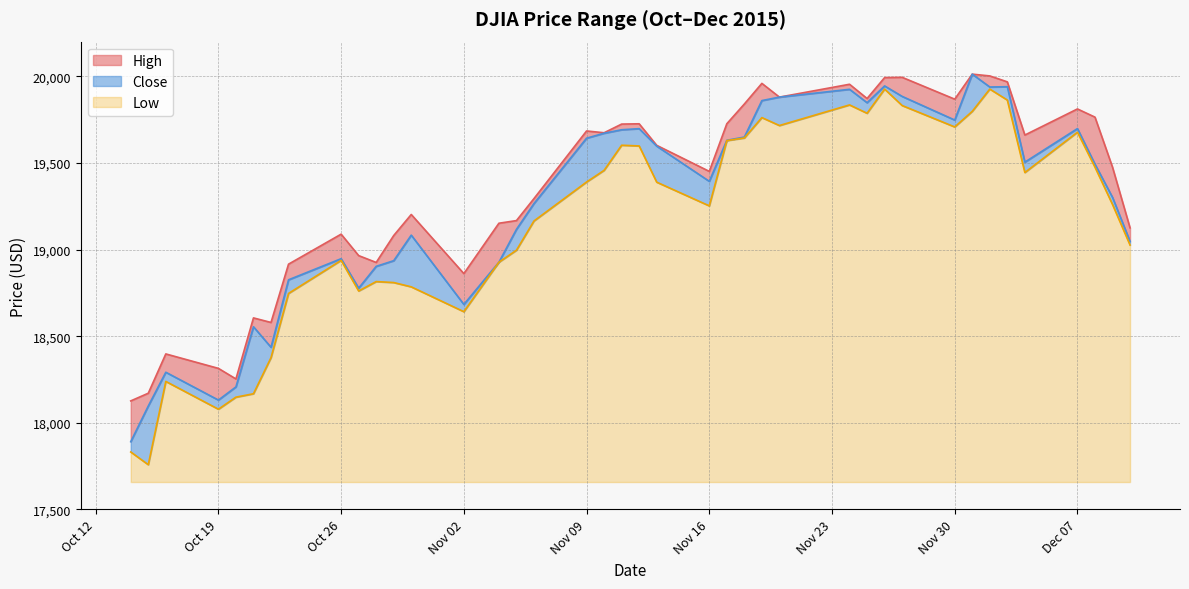

How many values in the Close series exceed 19492?

20